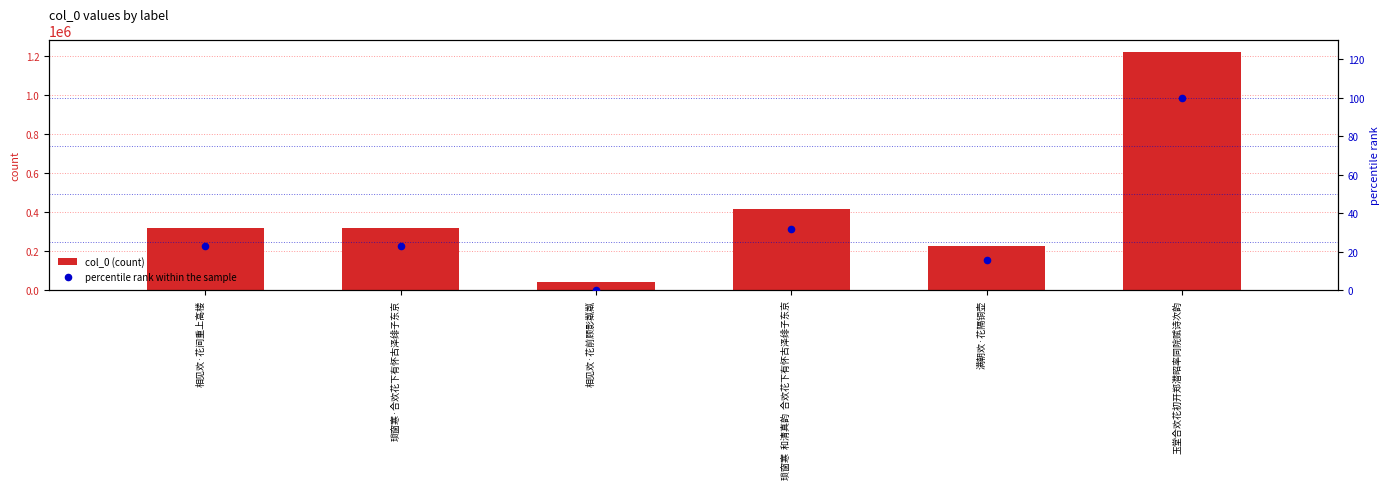

What is the total value across all series at 满朝欢·花隔铜壶?

226489.5